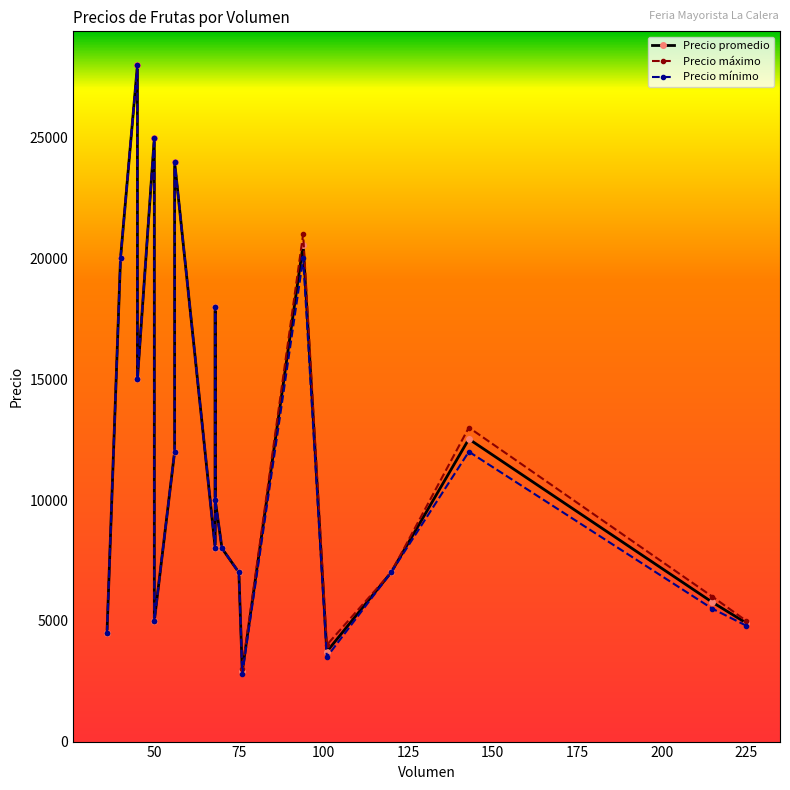

What is the difference between the maximum and minimum values in the Precio promedio series?

25095